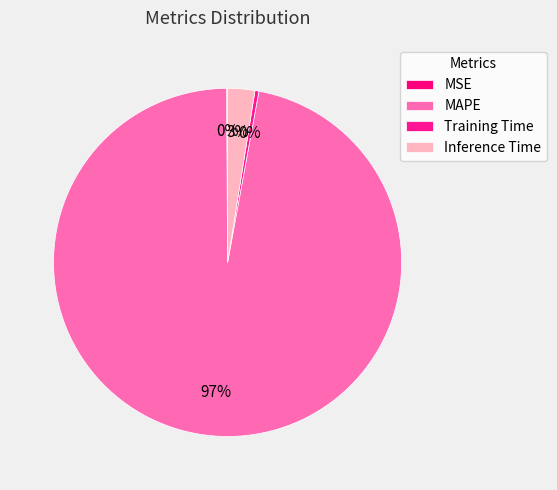

Which category has the biggest portion of the pie?

MAPE